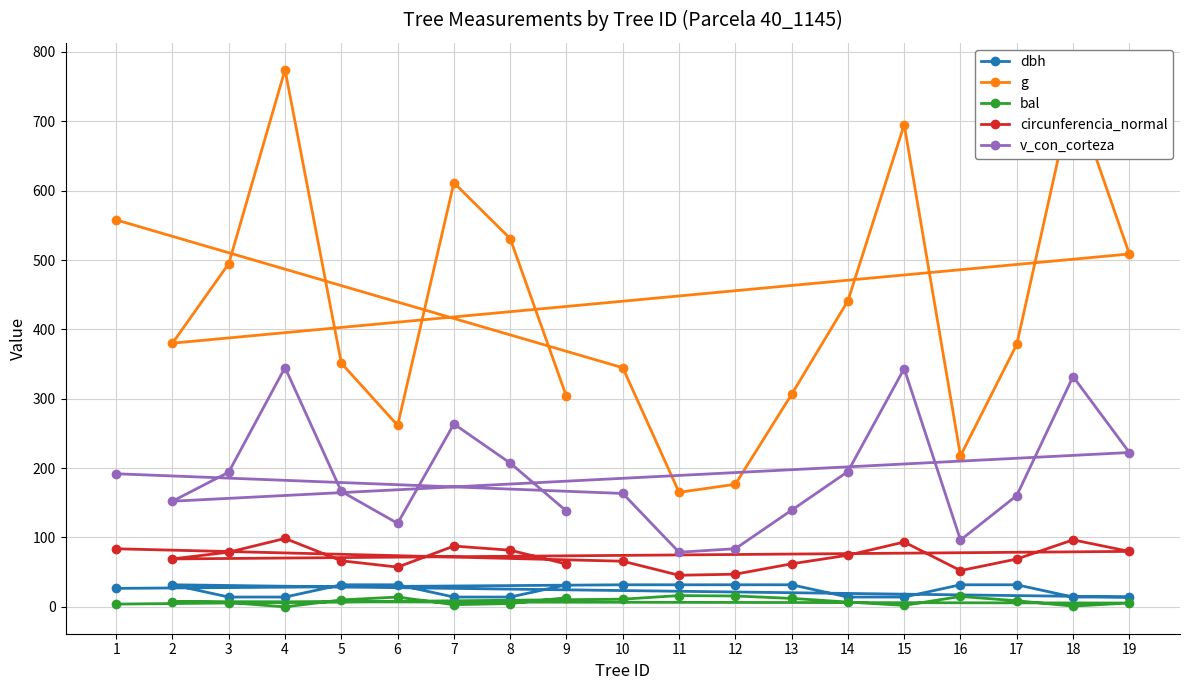

True or false: circunferencia_normal and g intersect in this chart.

False